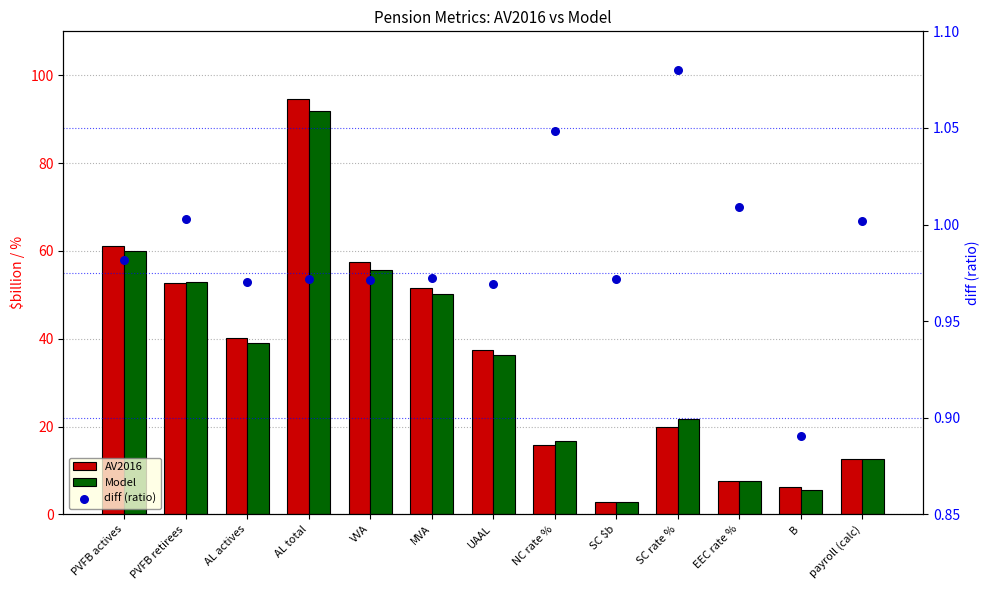

Which series reaches the maximum Y coordinate?

AV2016